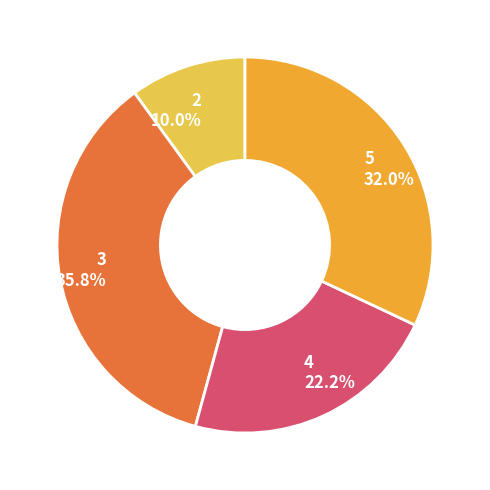

What is the total percentage of 2 and 5?

42.0%